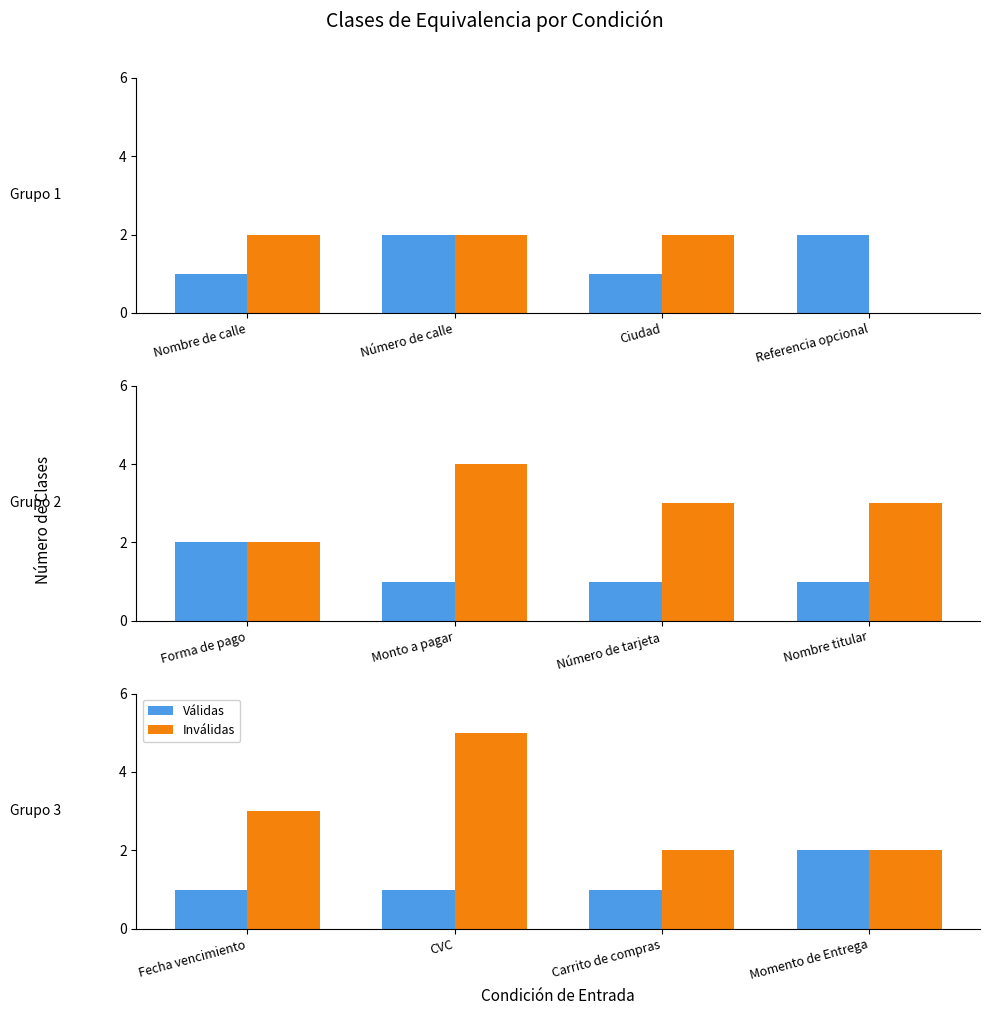

Where is Válidas nearest to the value 1?

Fecha vencimiento